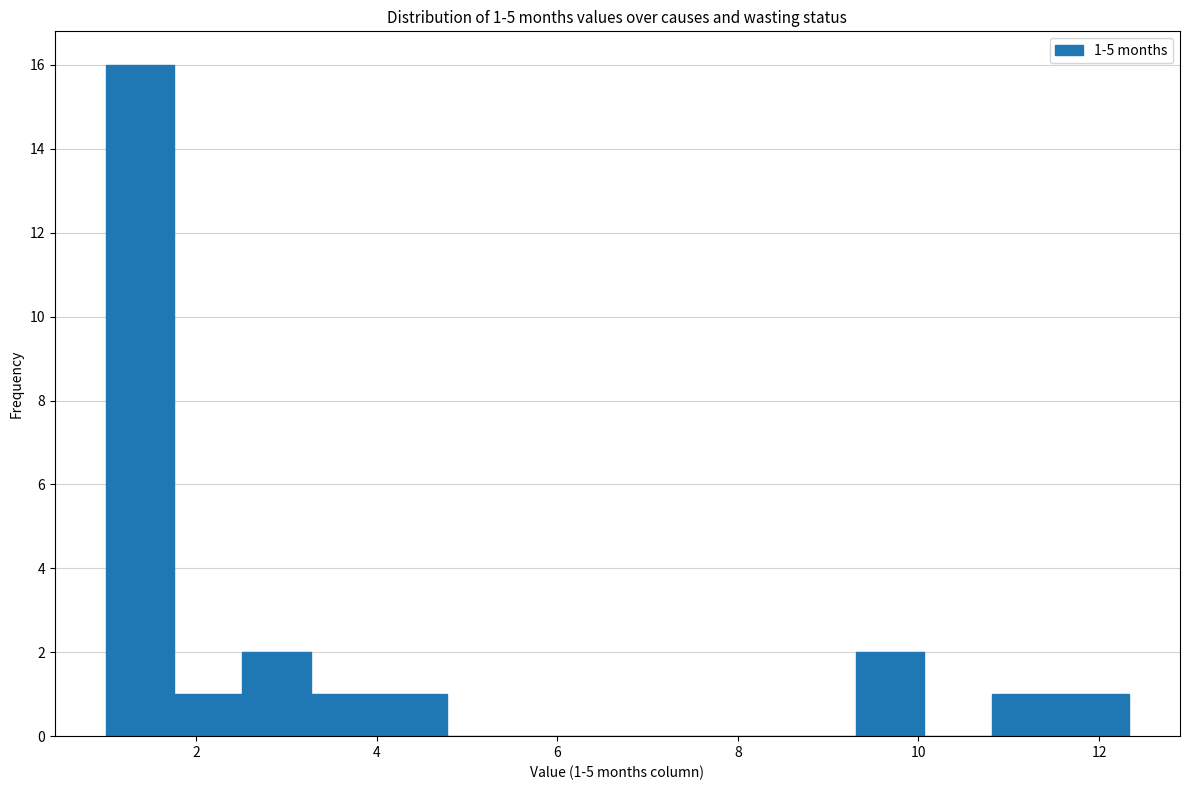

Read against the x-axis, roughly where is the centre of the tallest bar?

1.4